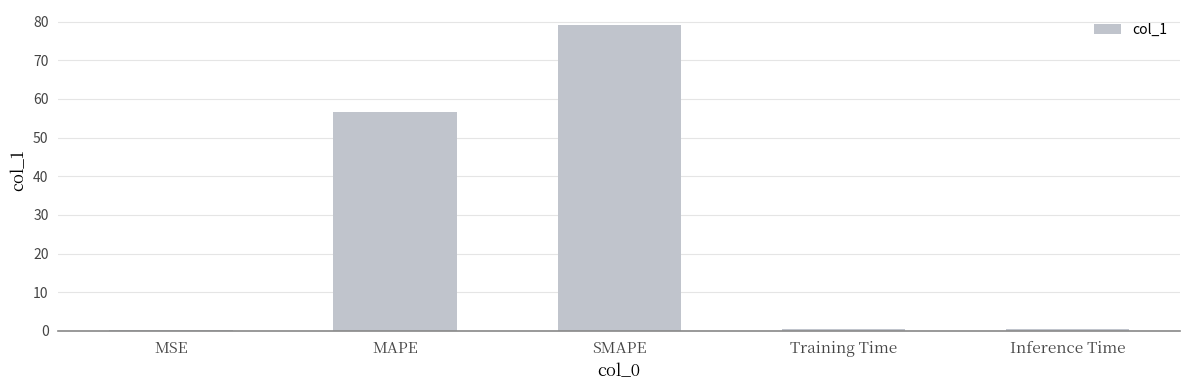

What is the change in value from MAPE to SMAPE?

+22.4